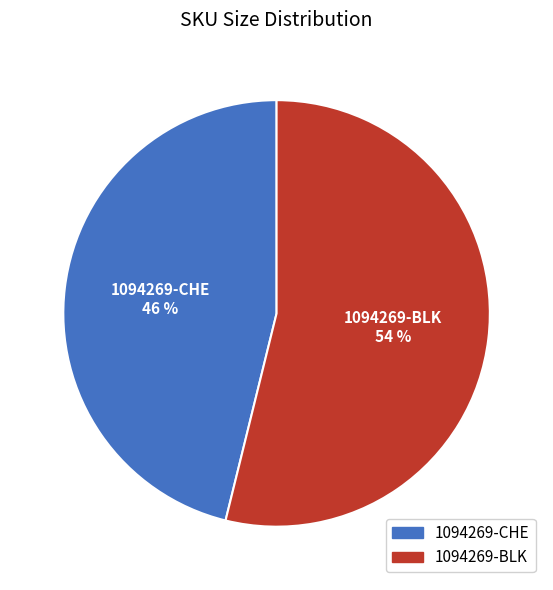

True or false: 1094269-BLK accounts for 61% of the total.

False